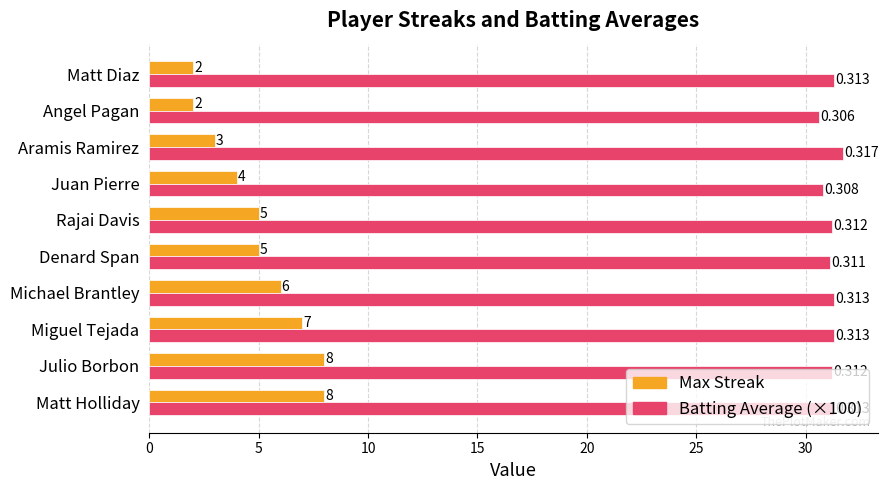

At which category does the chart reach its peak across all series?

Aramis Ramirez